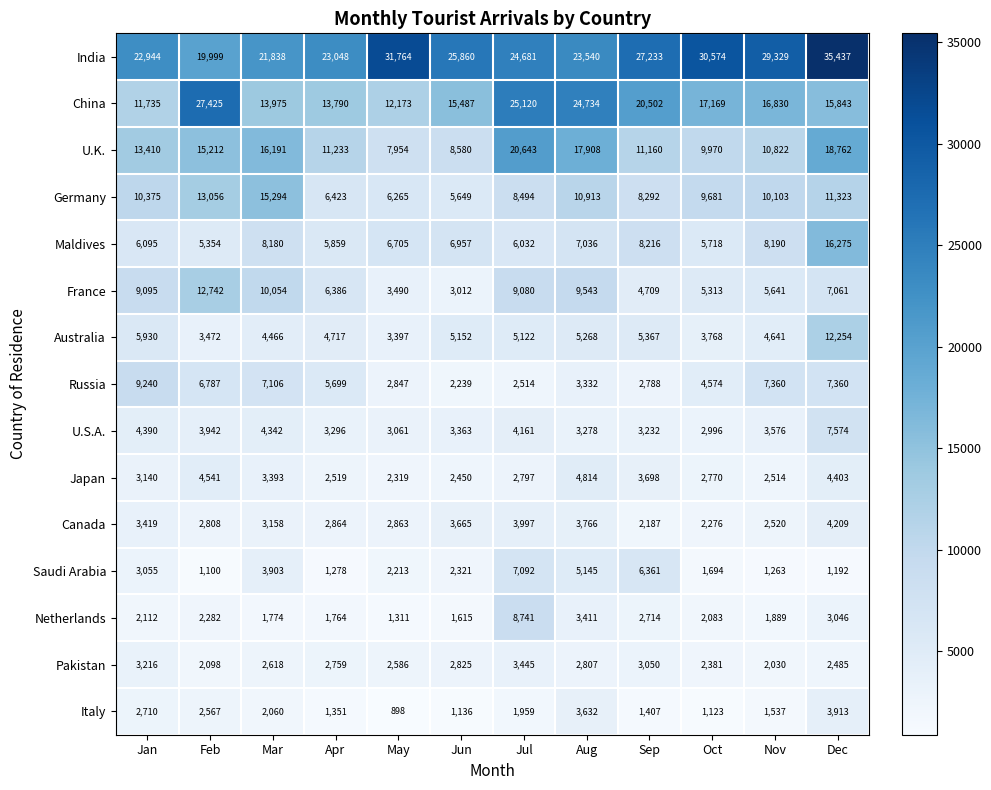

At which category does the chart reach its minimum across all series?

May